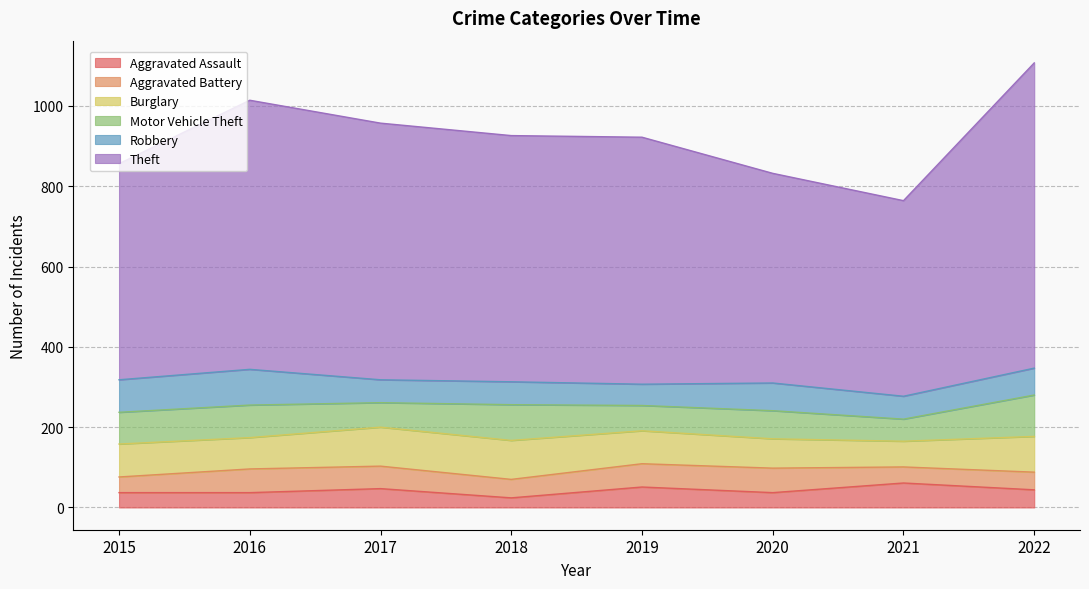

Is it true that Burglary equals 73 at 2020?

True